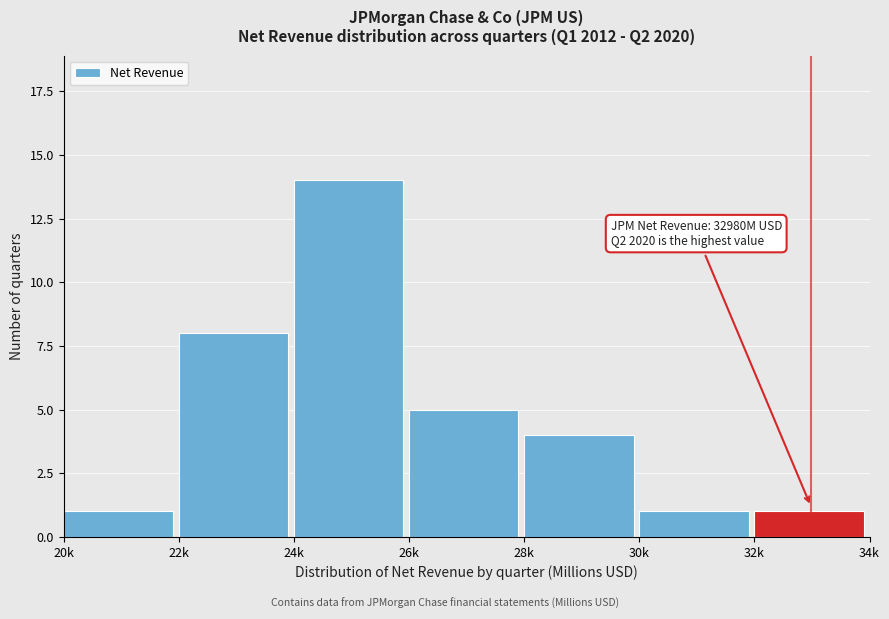

Reading right to left, transcribe all the data shown in this chart.

32k=1	30k=1	28k=4	26k=5	24k=14	22k=8	20k=1